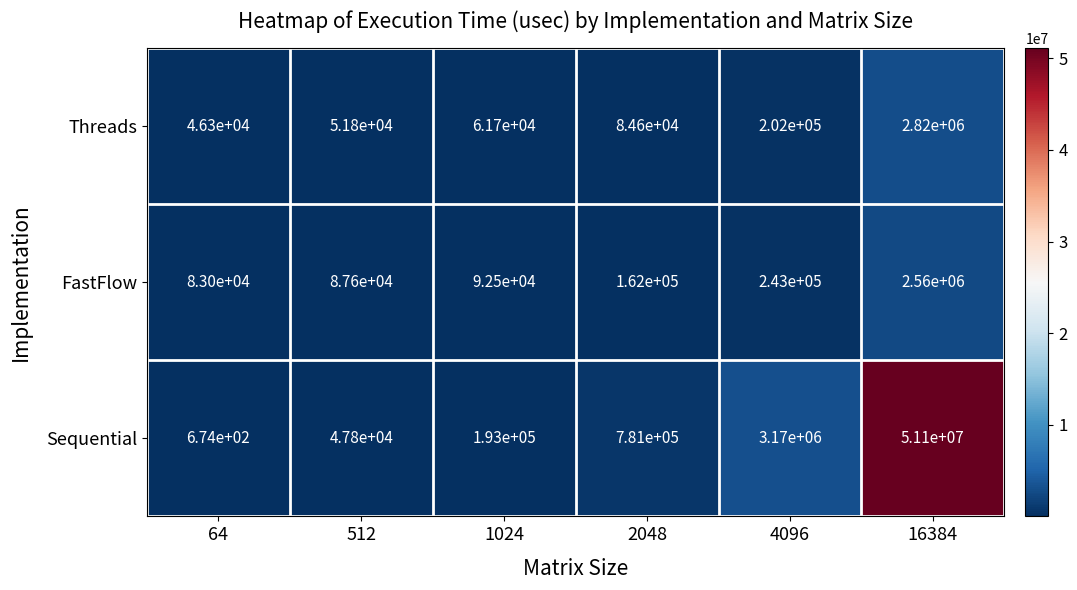

Where is Sequential nearest to the value 25550337?

4096